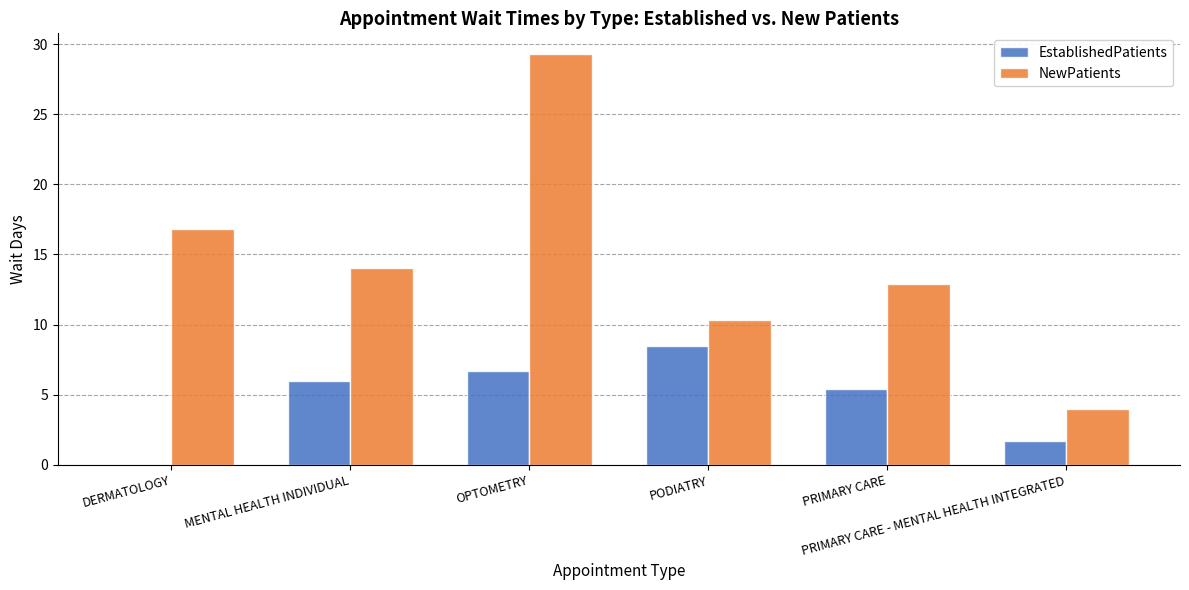

Which series changed the most between DERMATOLOGY and OPTOMETRY?

NewPatients